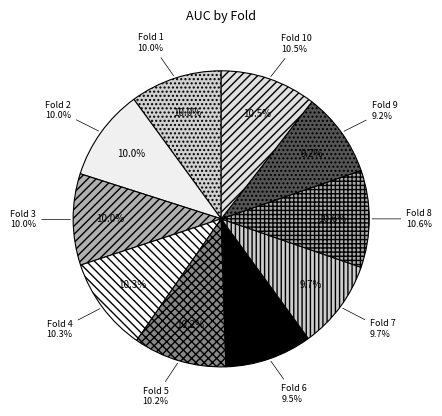

How many slices are in this pie chart?

10